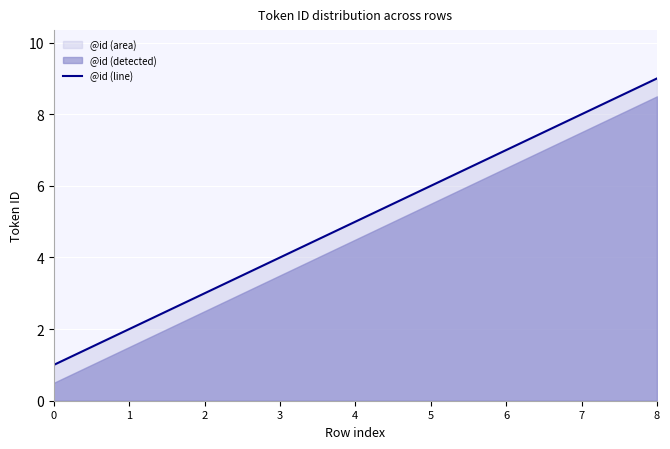

What is the change in value from 0 to 8?

+8